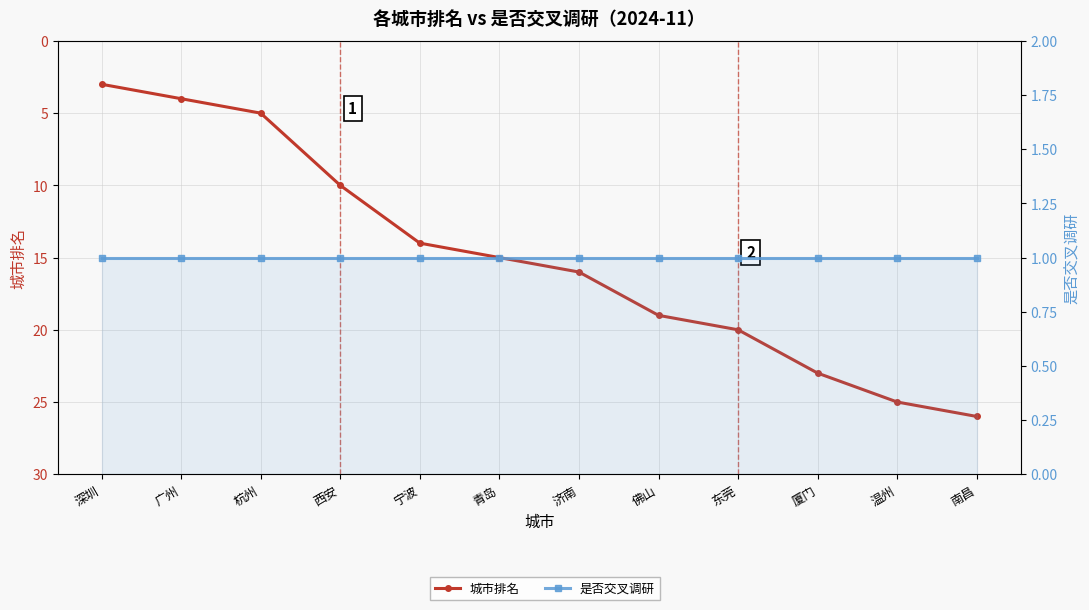

Does the chart display data point markers on the line(s)?

Yes